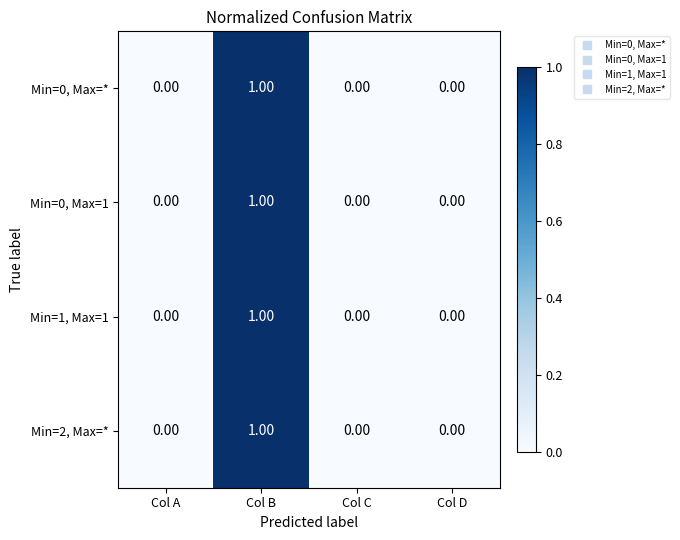

Which category has the highest value in the Min=0, Max=* series?

Col B